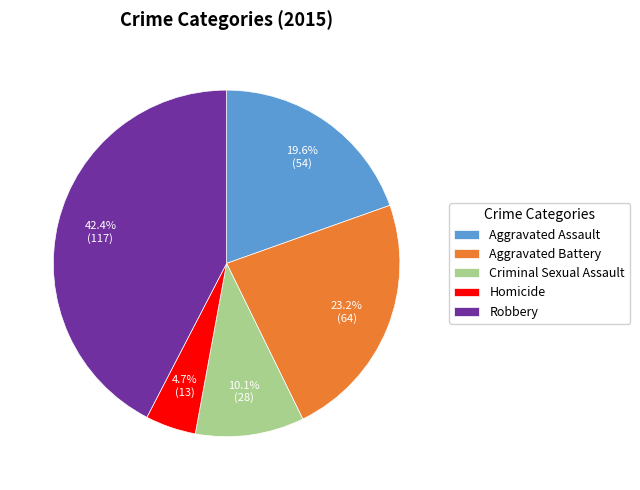

To the nearest percent, what percentage of the pie is Criminal Sexual Assault?

10%